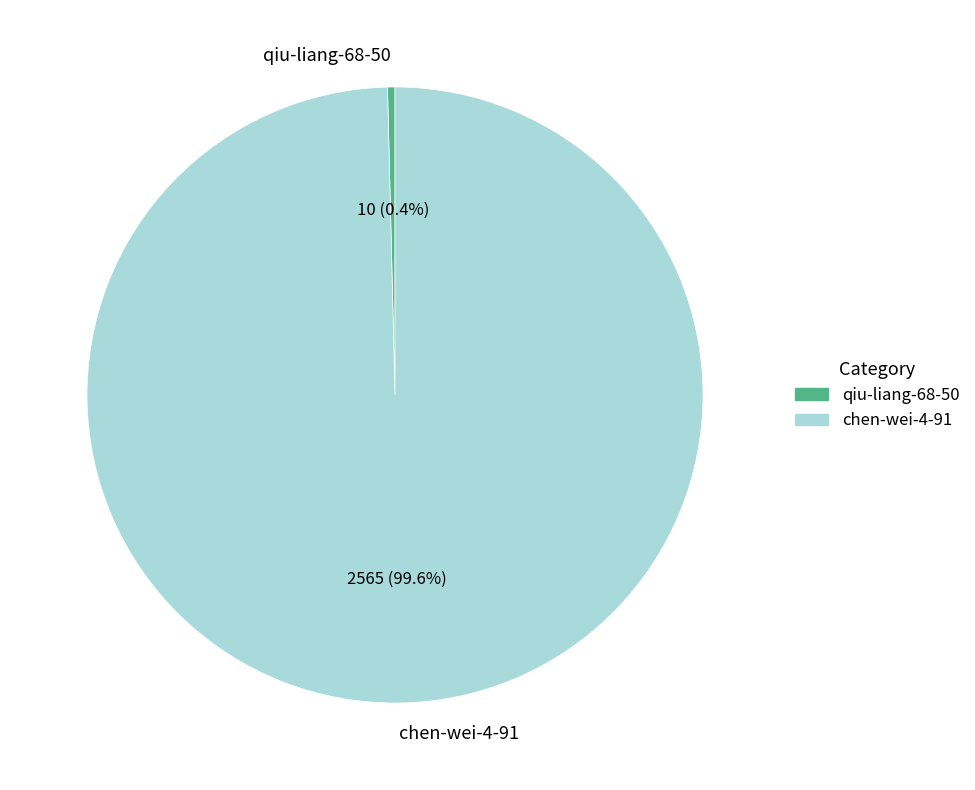

What is the smallest slice in the pie chart?

qiu-liang-68-50